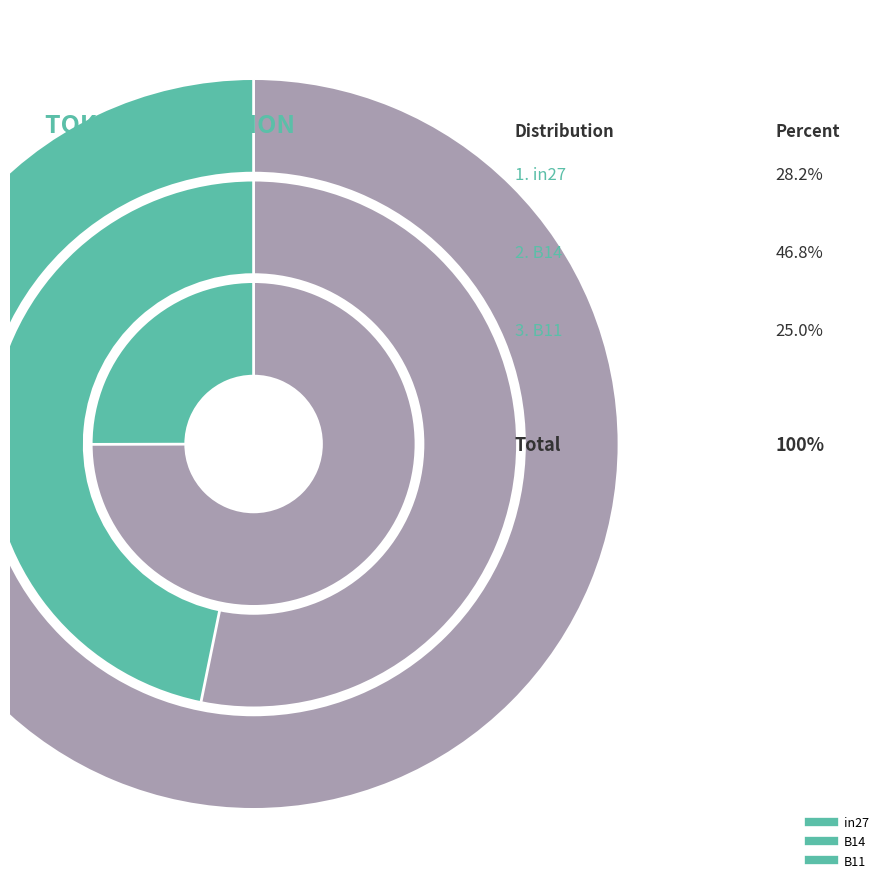

To the nearest percent, what is the average slice percentage?

33%